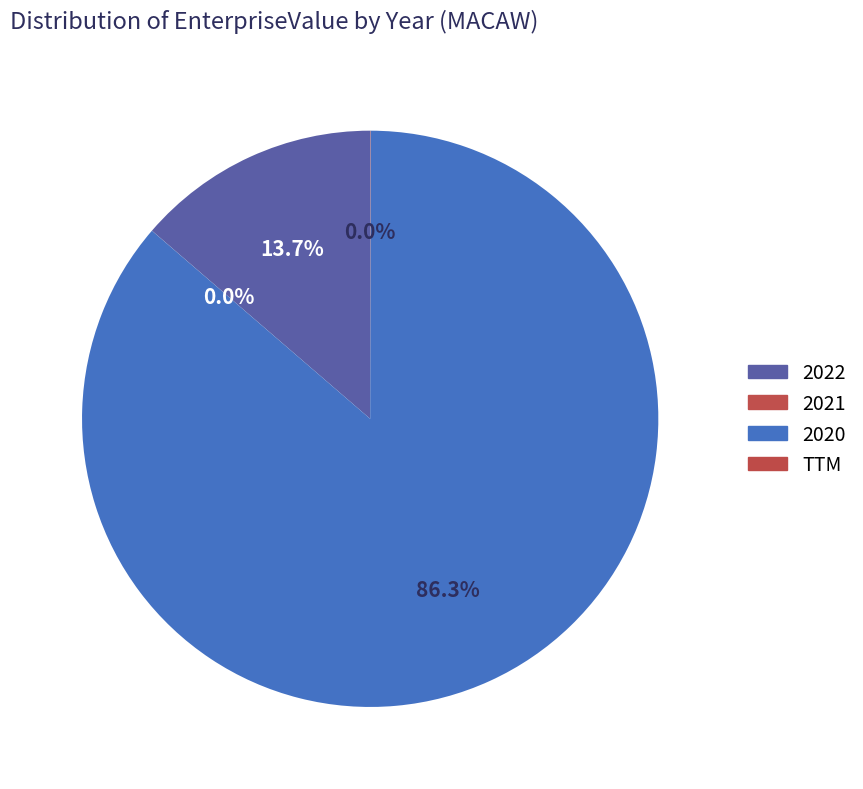

True or false: 2022 accounts for 14% of the total.

True